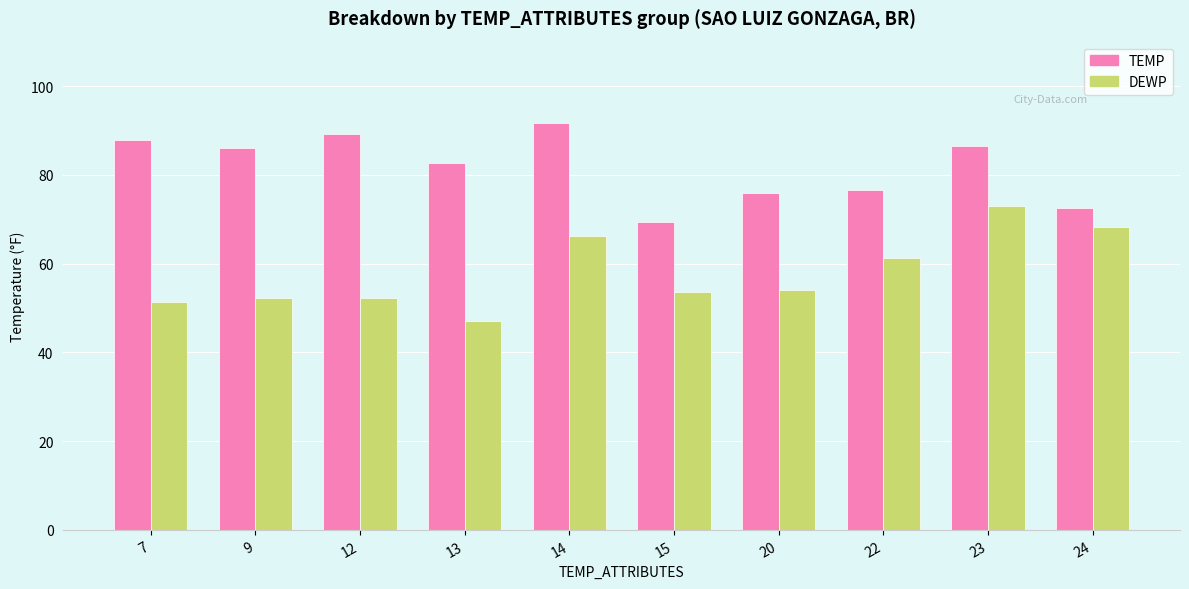

How many bars are there in each group?

2